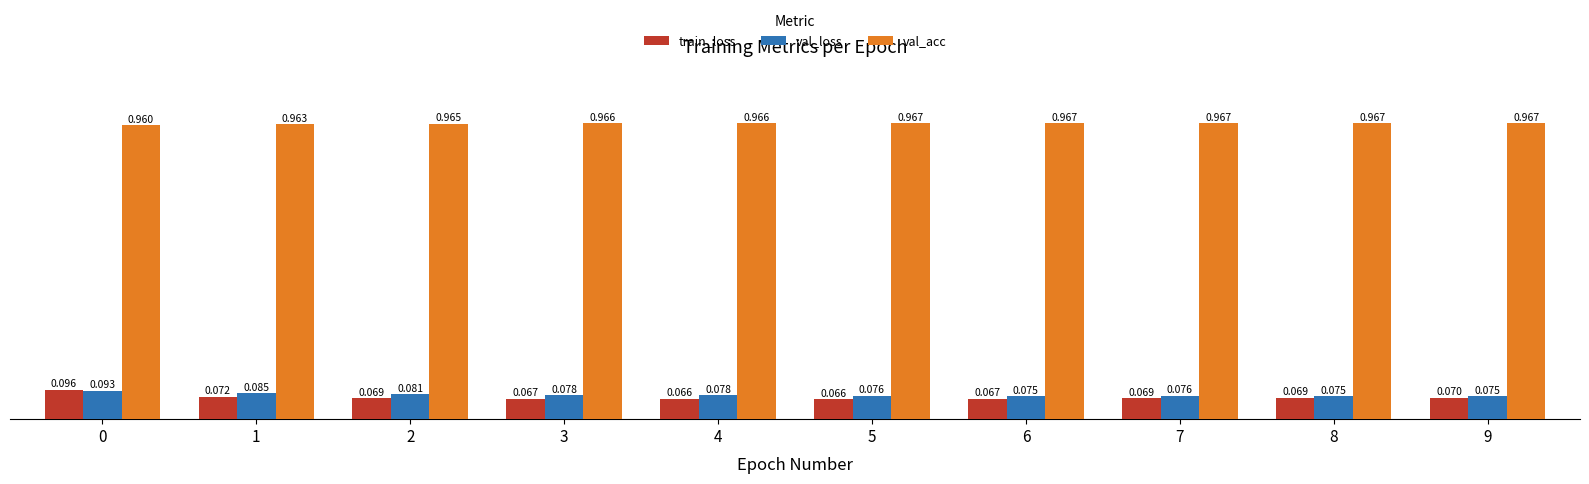

Rank the series at 9 from highest to lowest value.

val_acc, val_loss, train_loss